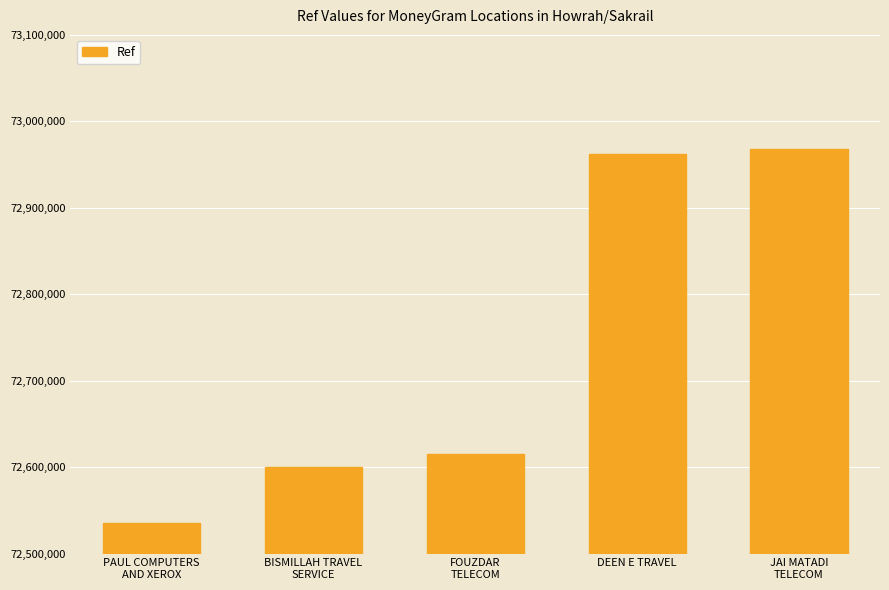

What is the difference between the second highest and minimum values?

426250